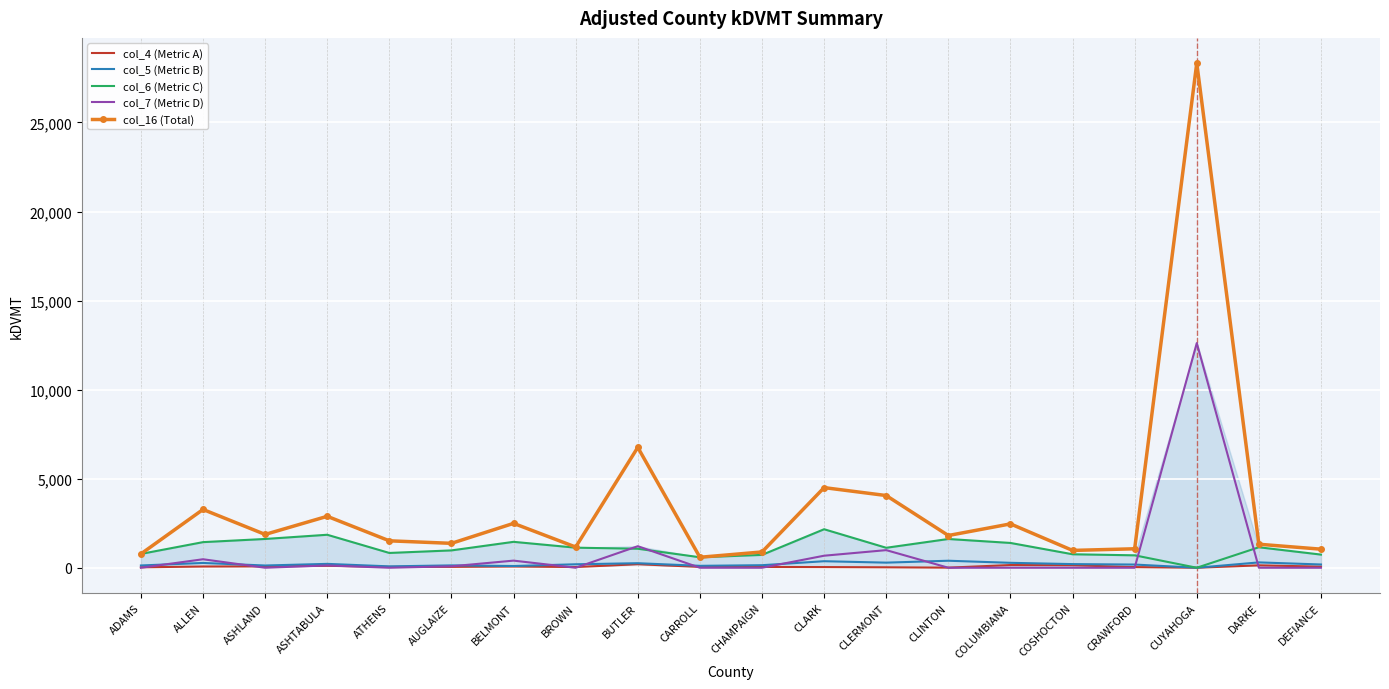

Is the value of col_5 (Metric B) at CLINTON greater than the value of col_7 (Metric D) at CHAMPAIGN?

Yes